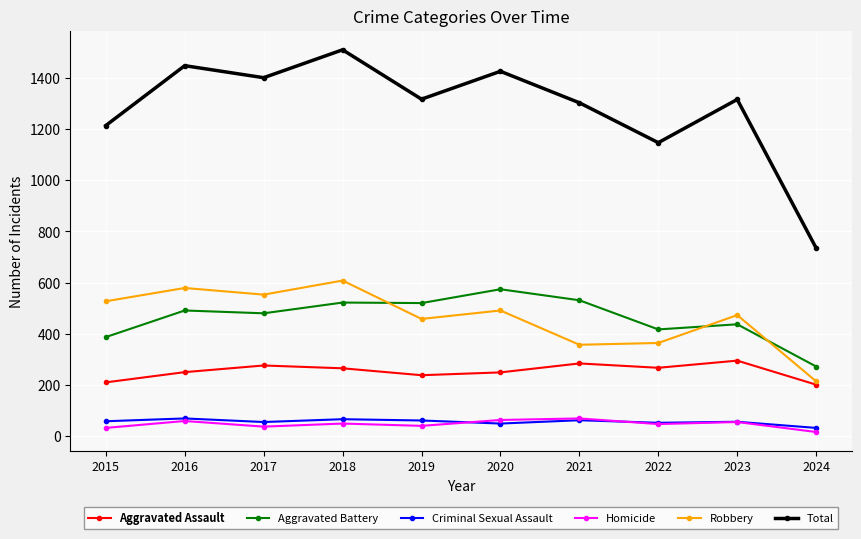

Between 2017 and 2024, which series saw the biggest shift?

Total